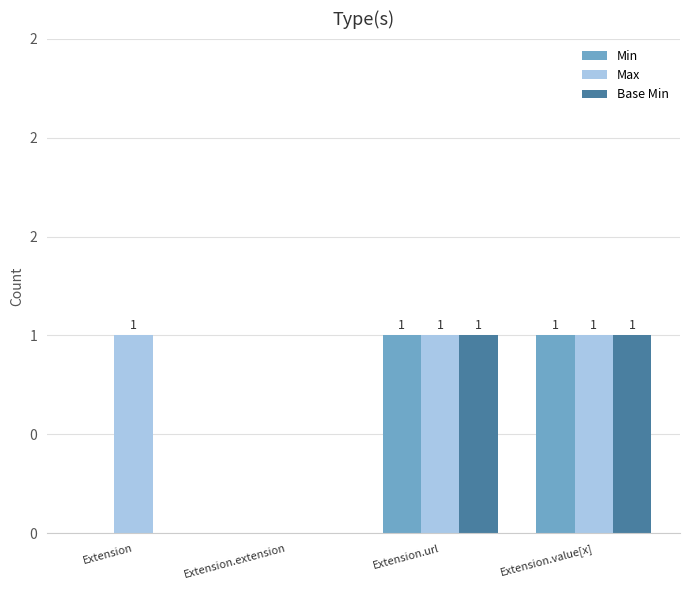

Which label corresponds to the largest value in the chart?

Extension.url